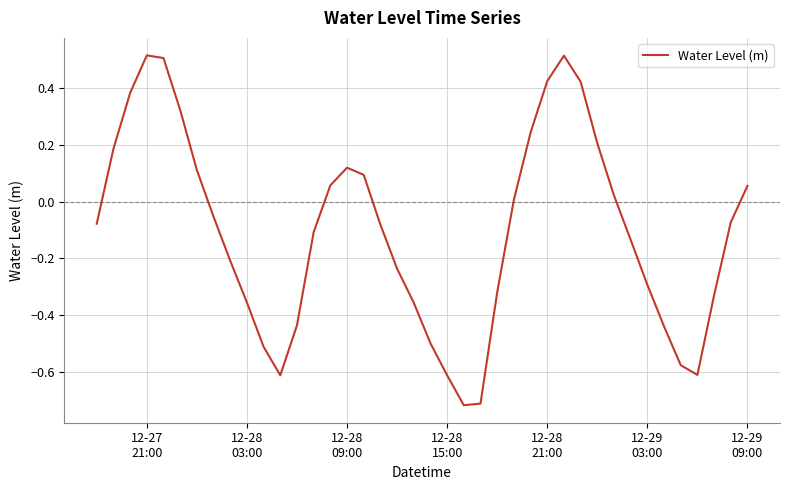

What is the difference between the maximum and minimum values?

1.2